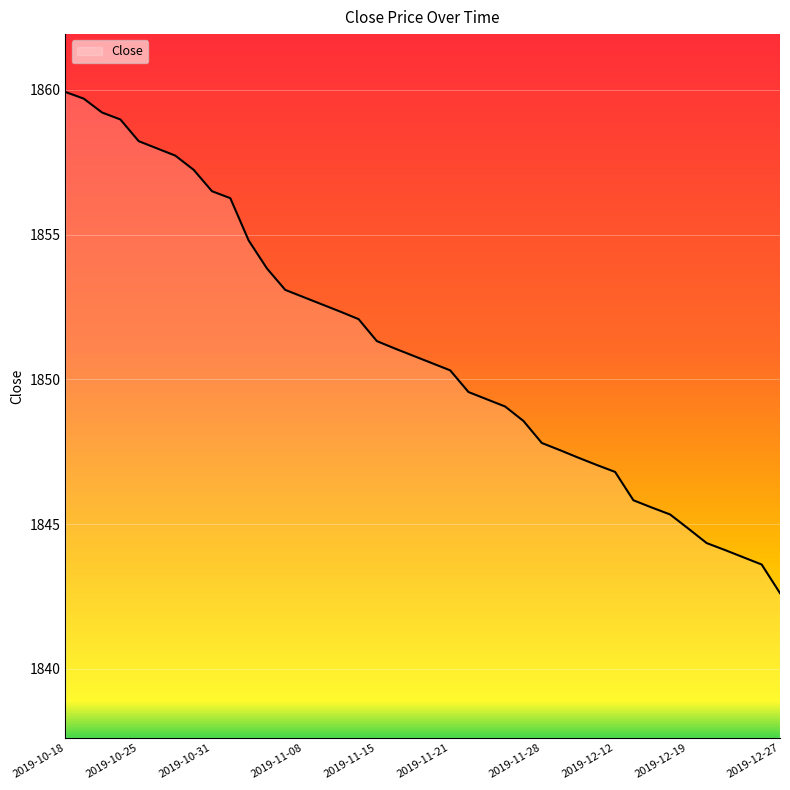

What is the difference between the maximum and minimum values?

17.3